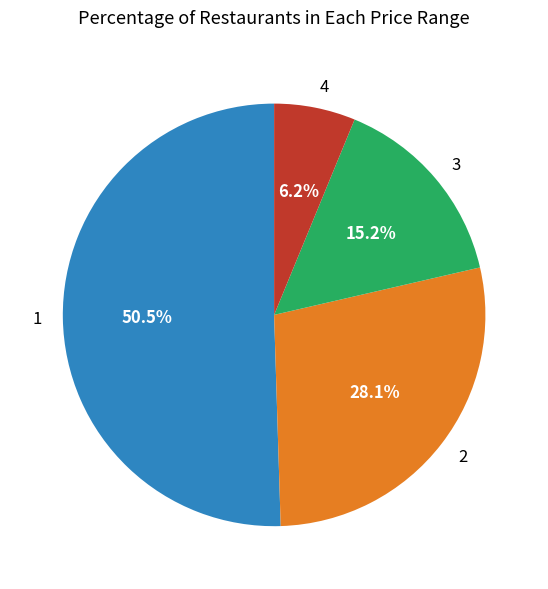

To the nearest percent, what is the average slice percentage?

25%